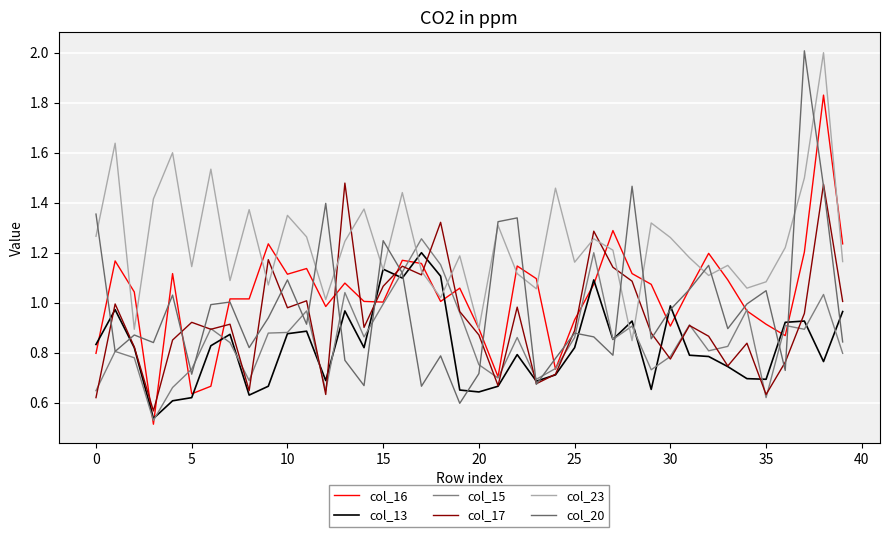

After their last crossing, which series has the higher values: col_16 or col_17?

col_16